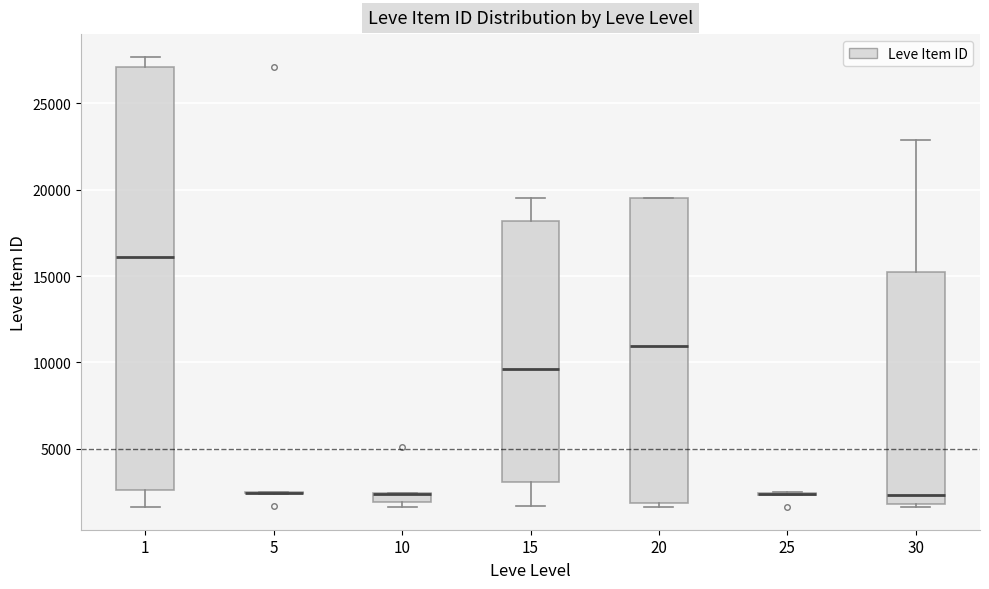

Where does the median line of the box at x = 1 sit on the y-axis? The values are not printed on the chart, so give them approximately, as read against the axis.

16000